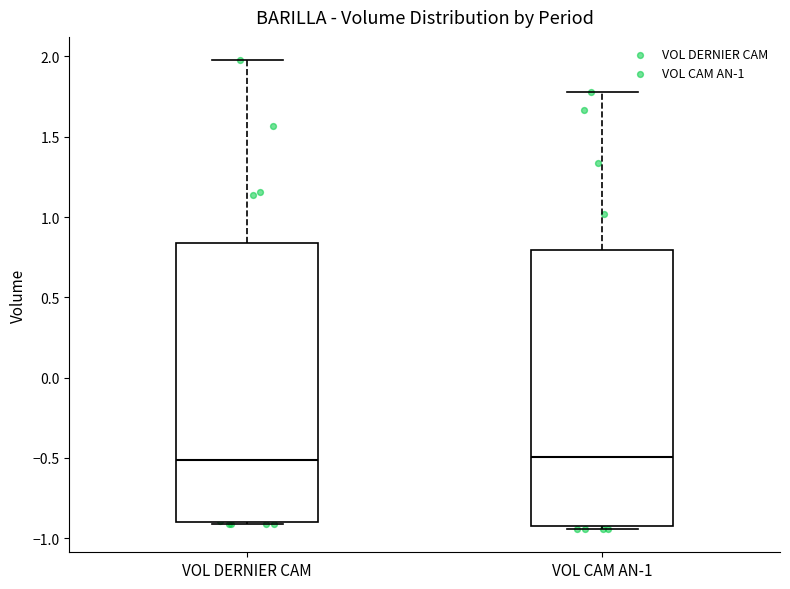

Reading left to right, read every box against the y-axis: the position of its median line, the range the box covers, and the ends of its whiskers. The values are not printed on the chart, so give them approximately, as read against the axis.

VOL DERNIER CAM: median -0.50, box -0.90 to 0.85, whiskers -0.90 to 2.00
VOL CAM AN-1: median -0.50, box -0.90 to 0.80, whiskers -0.95 to 1.80